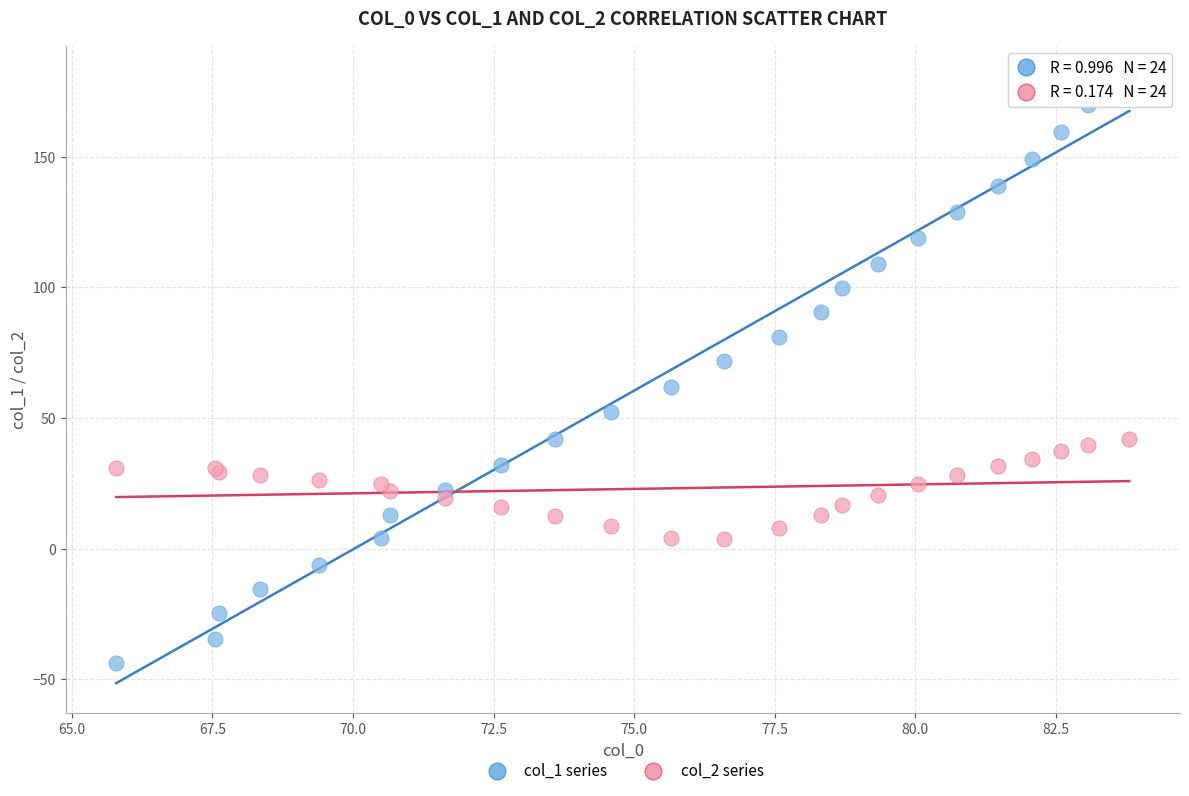

What are all the series names shown in the legend?

col_1 series, col_2 series